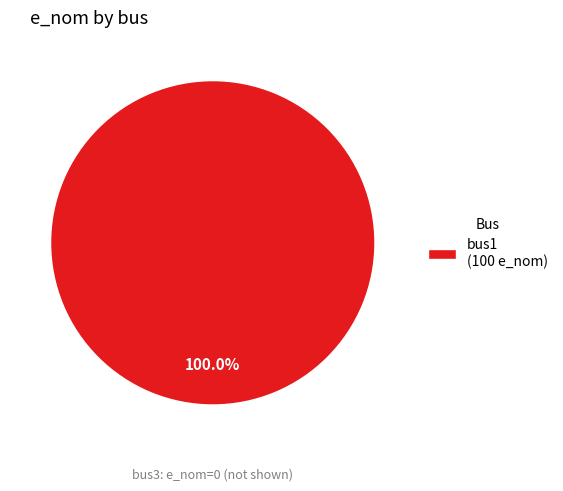

Does bus1 account for over 50% of the chart?

Yes